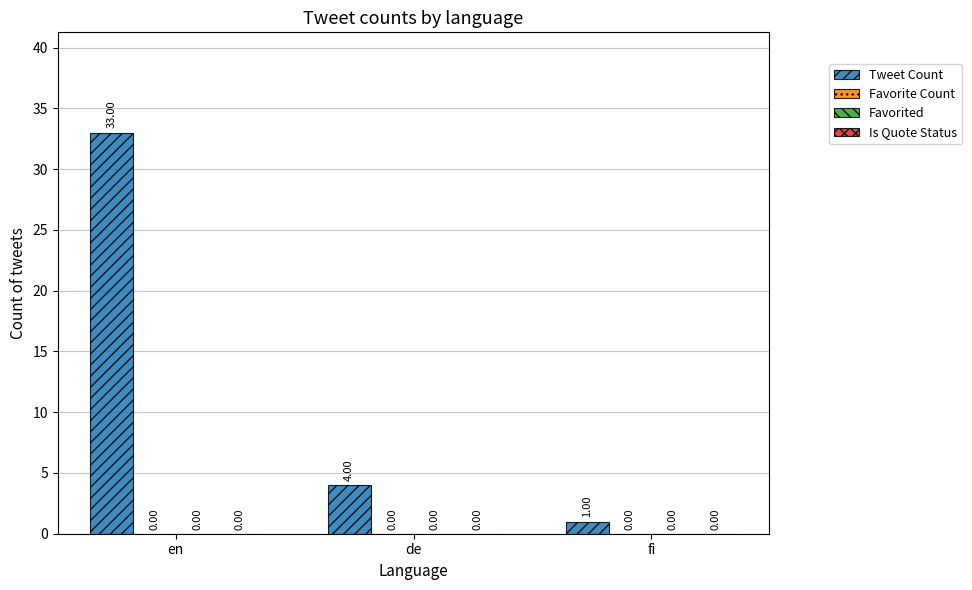

How many bars are there in total?

3